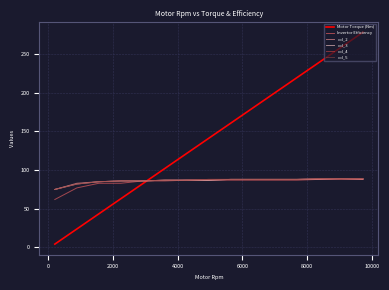

Does the chart display data point markers on the line(s)?

No